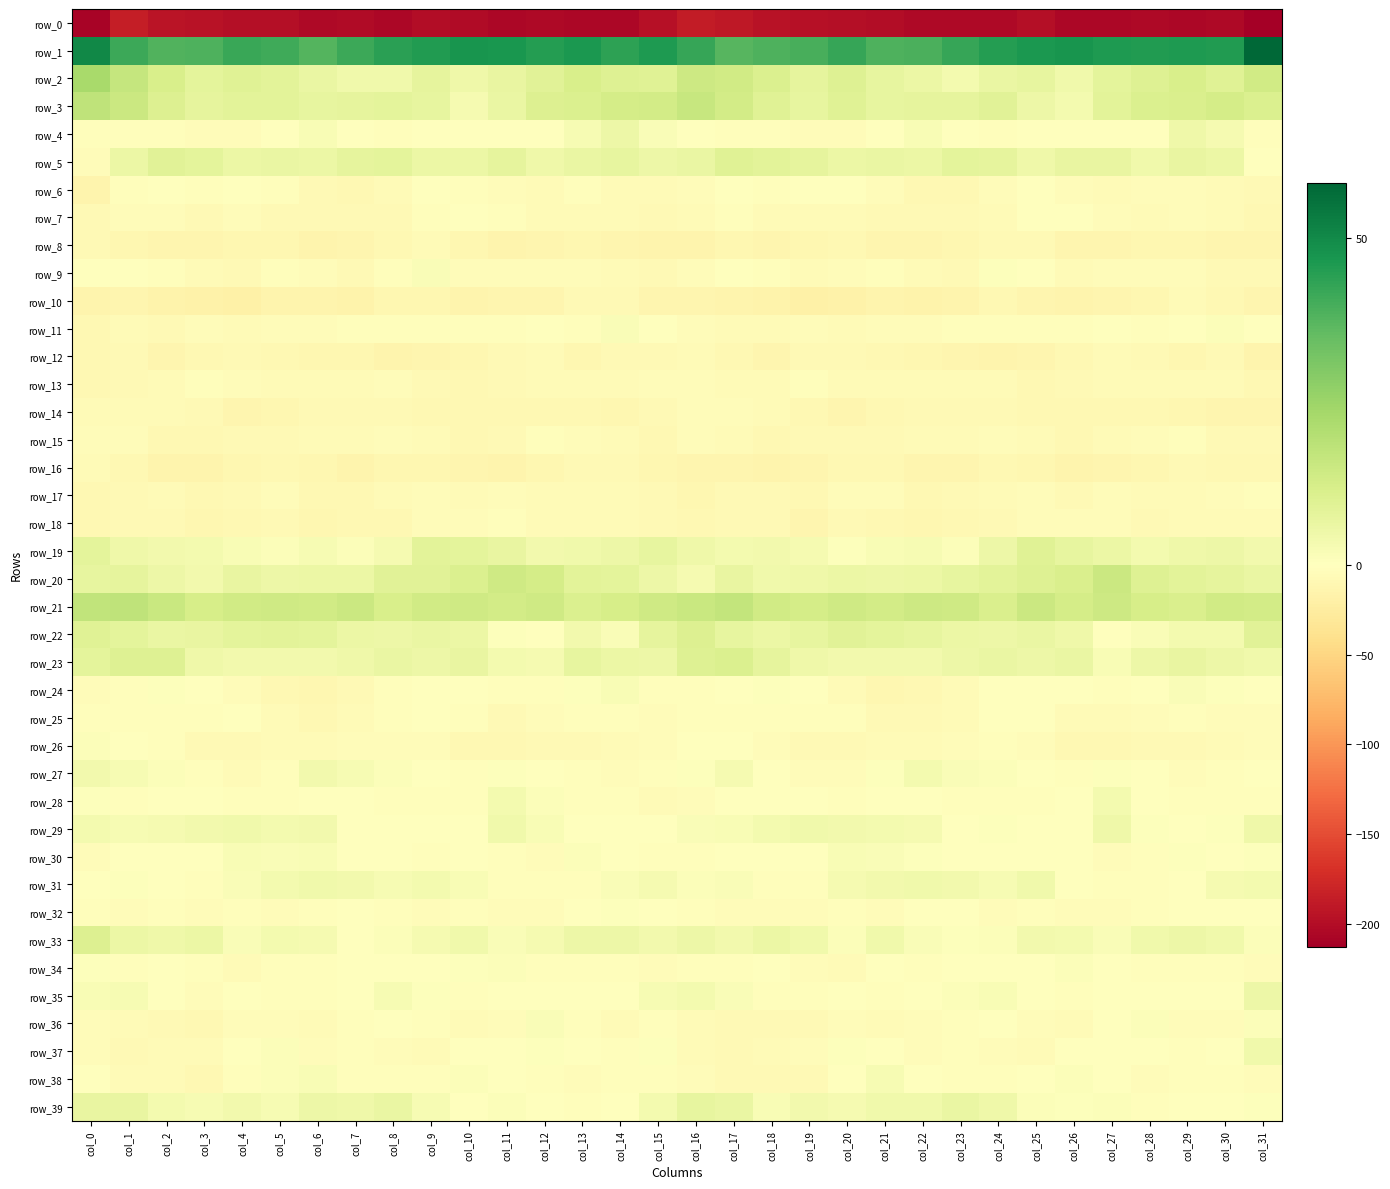

What is the difference between the row_2 values at col_29 and col_4?

2.5